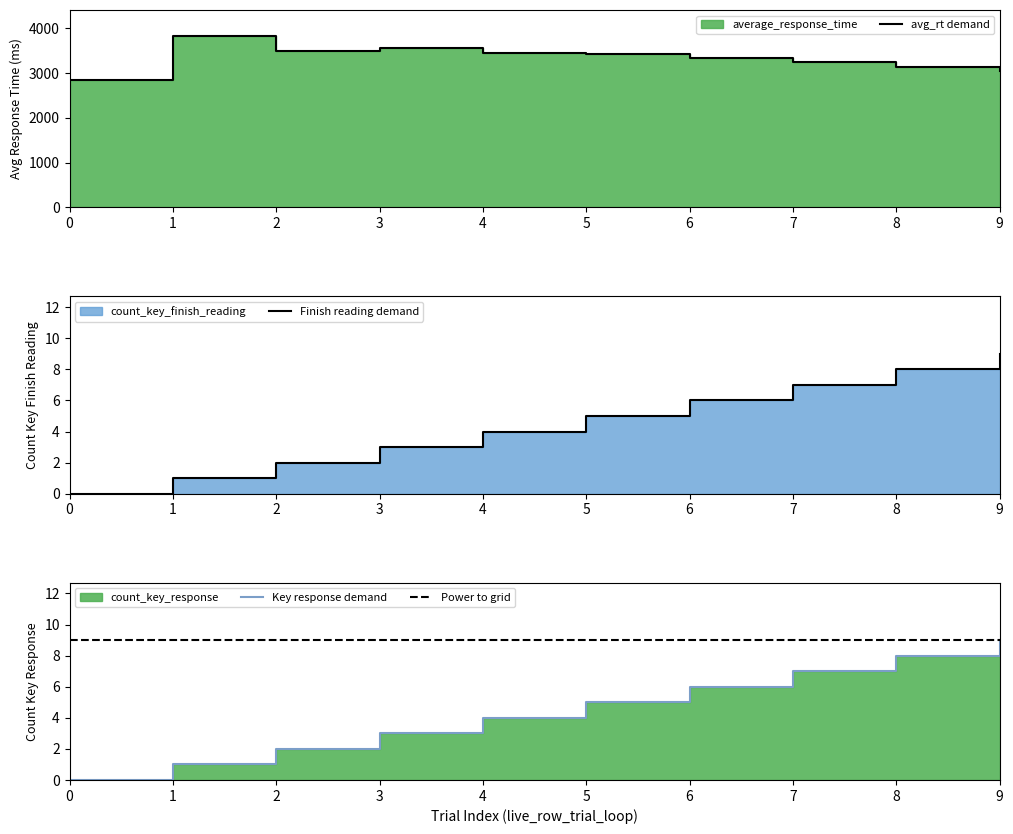

What is the average value of the average_response_time series?

3337.3